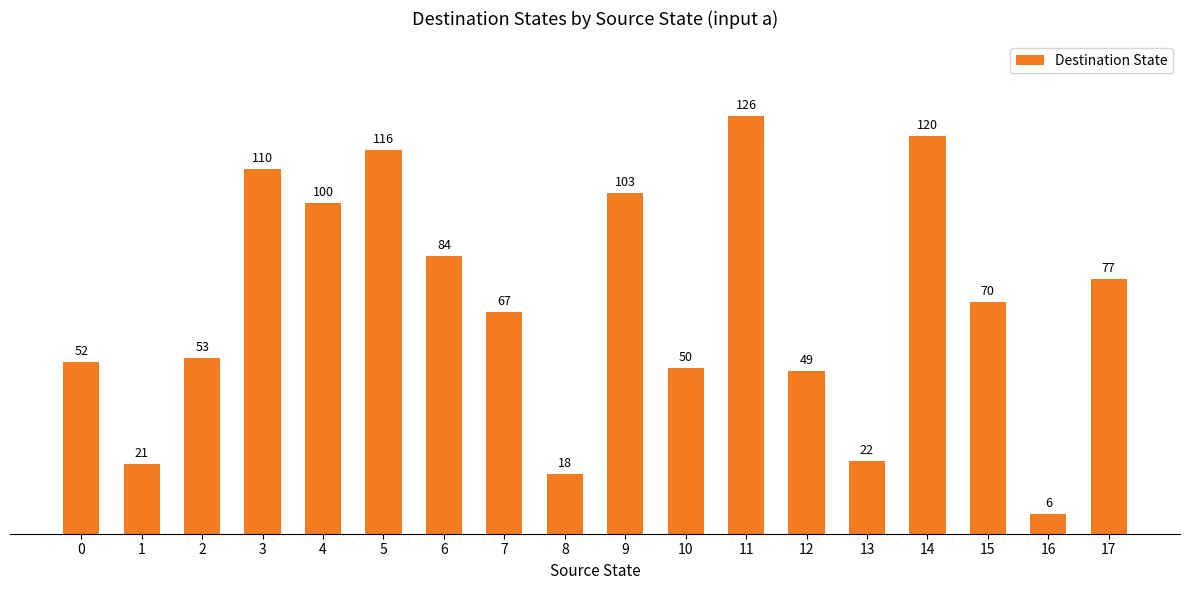

Does the chart contain stacked bars?

No